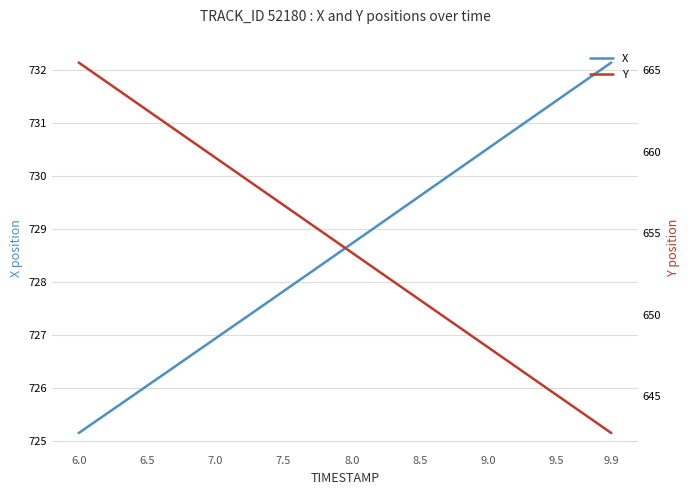

At which category is the sum across all series the highest?

6.0